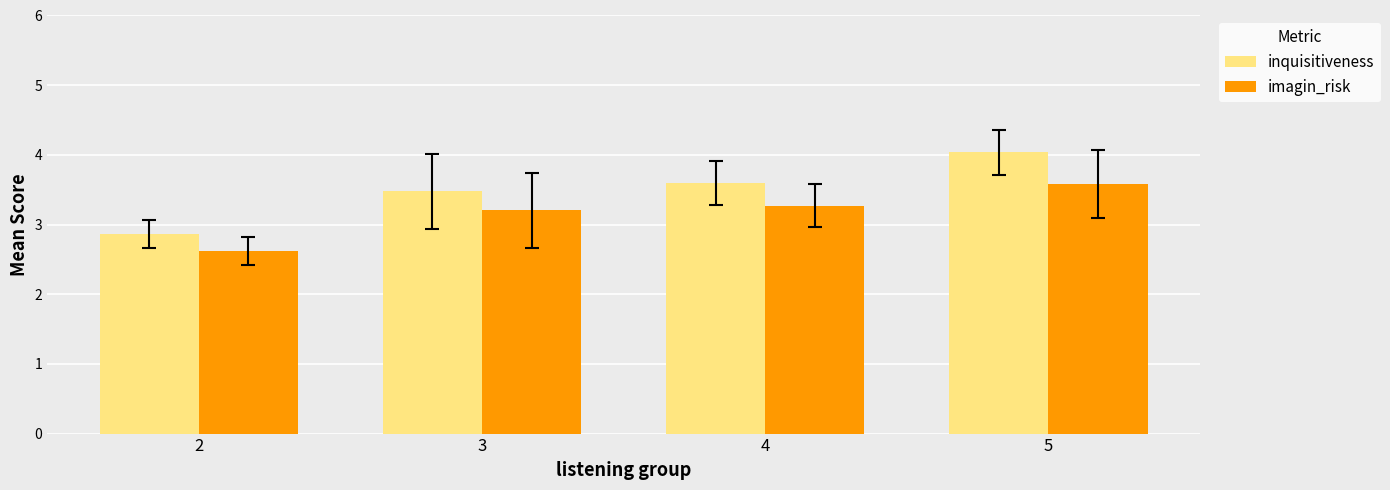

What is the total value across all series at 5?

7.6